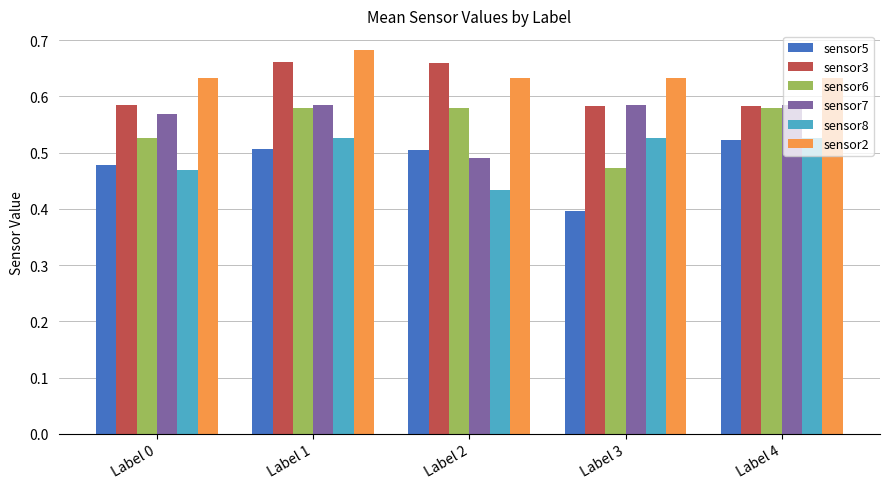

At which category does the chart reach its minimum across all series?

Label 3